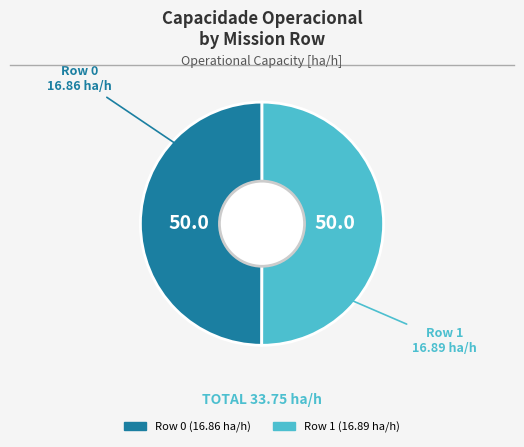

Combined, do Row 1 and Row 0 account for over 50%?

Yes